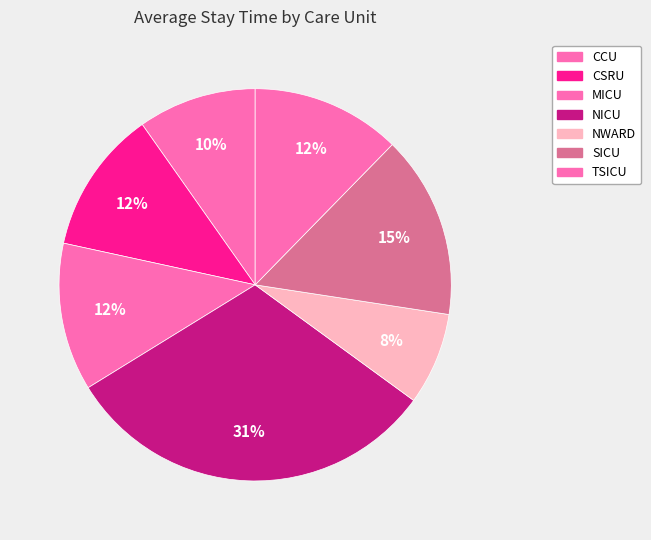

Which slice is the largest?

NICU